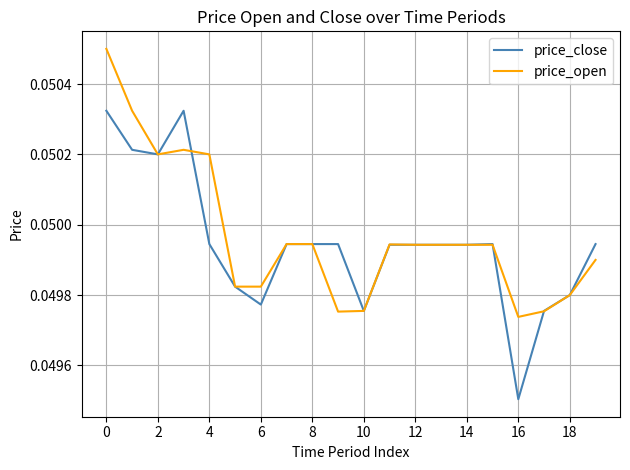

At which category does the chart reach its minimum across all series?

16